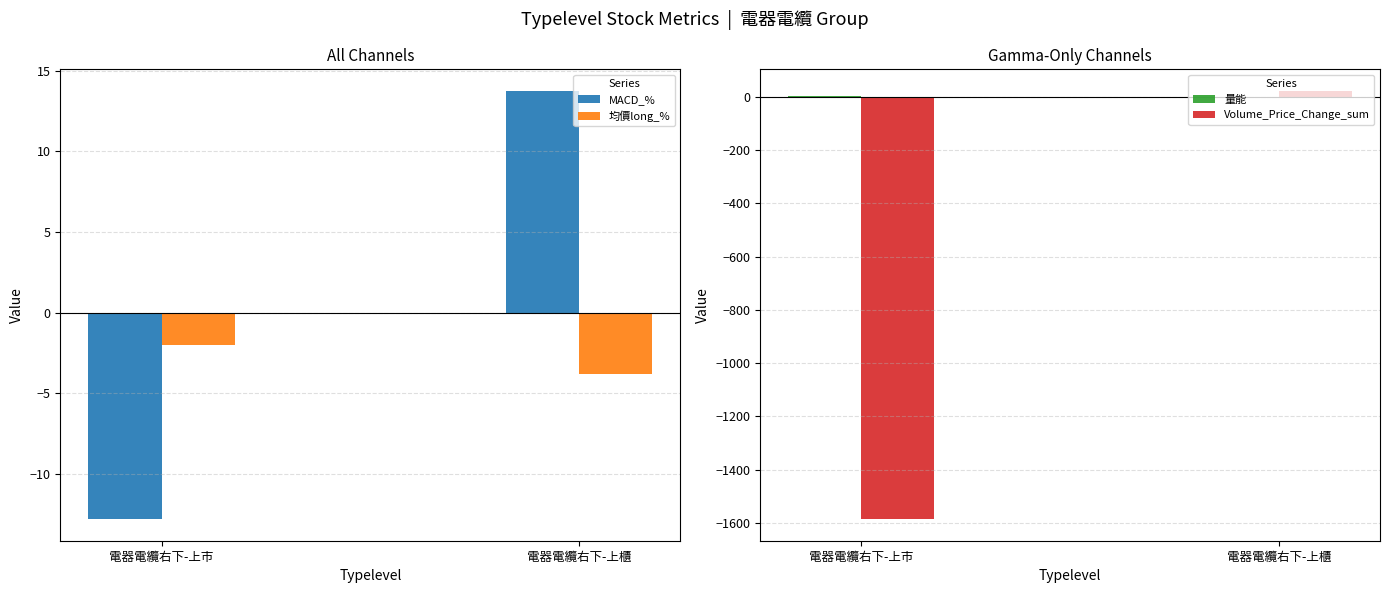

Is it true that MACD_% equals -12.8 at 電器電纜右下-上市?

True